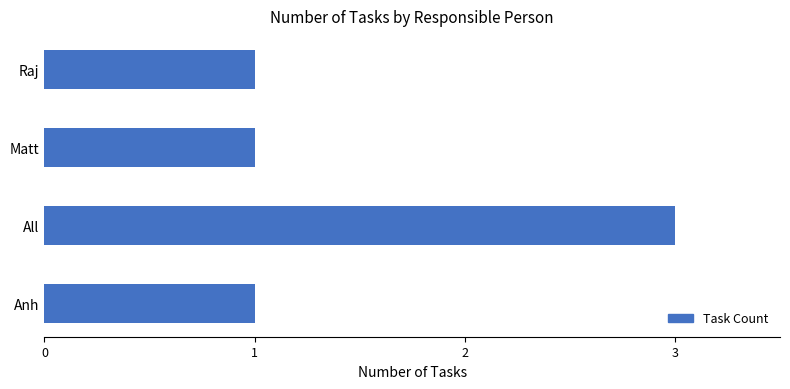

At which category does the chart reach its peak across all series?

All